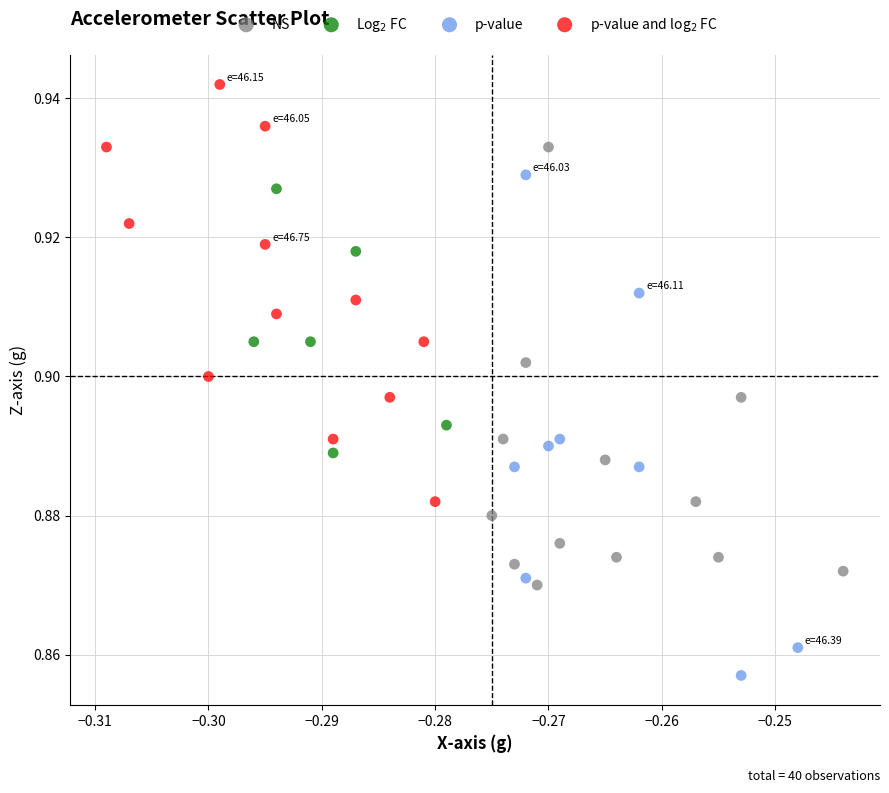

Which series reaches the minimum Y coordinate?

p-value